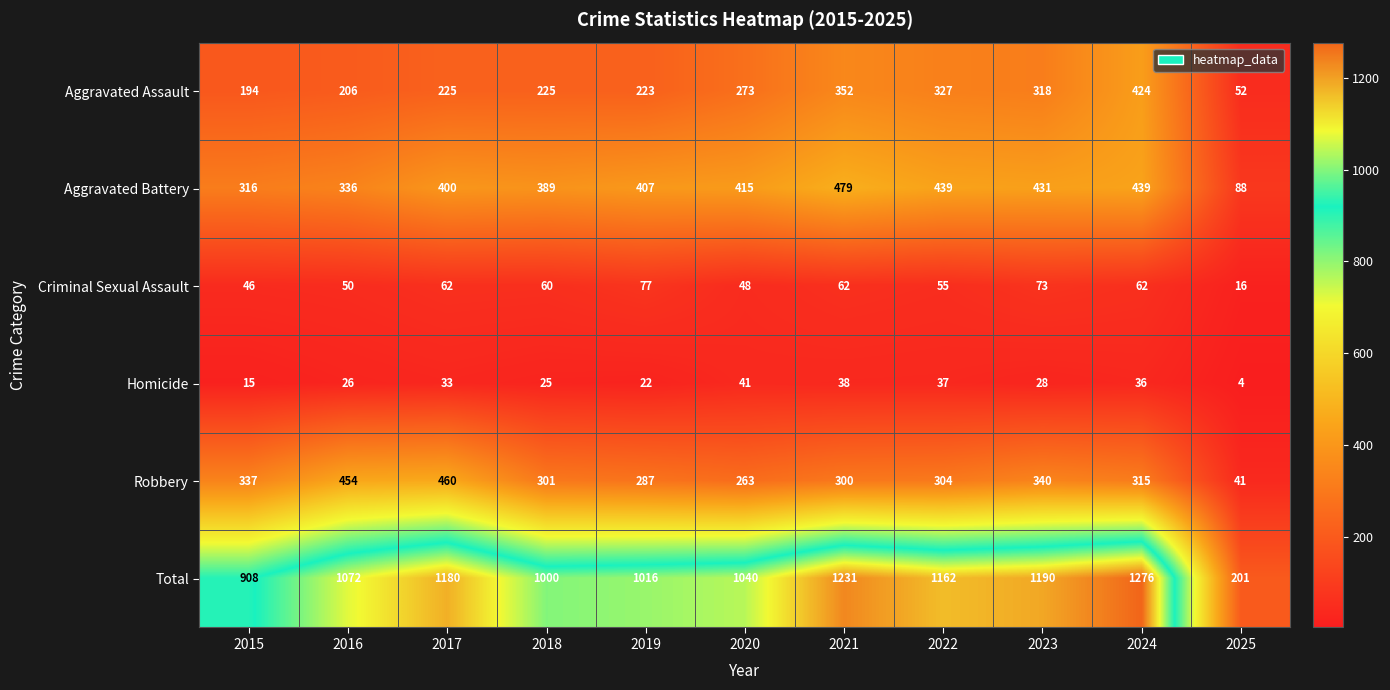

Count the number of categories in the chart.

11